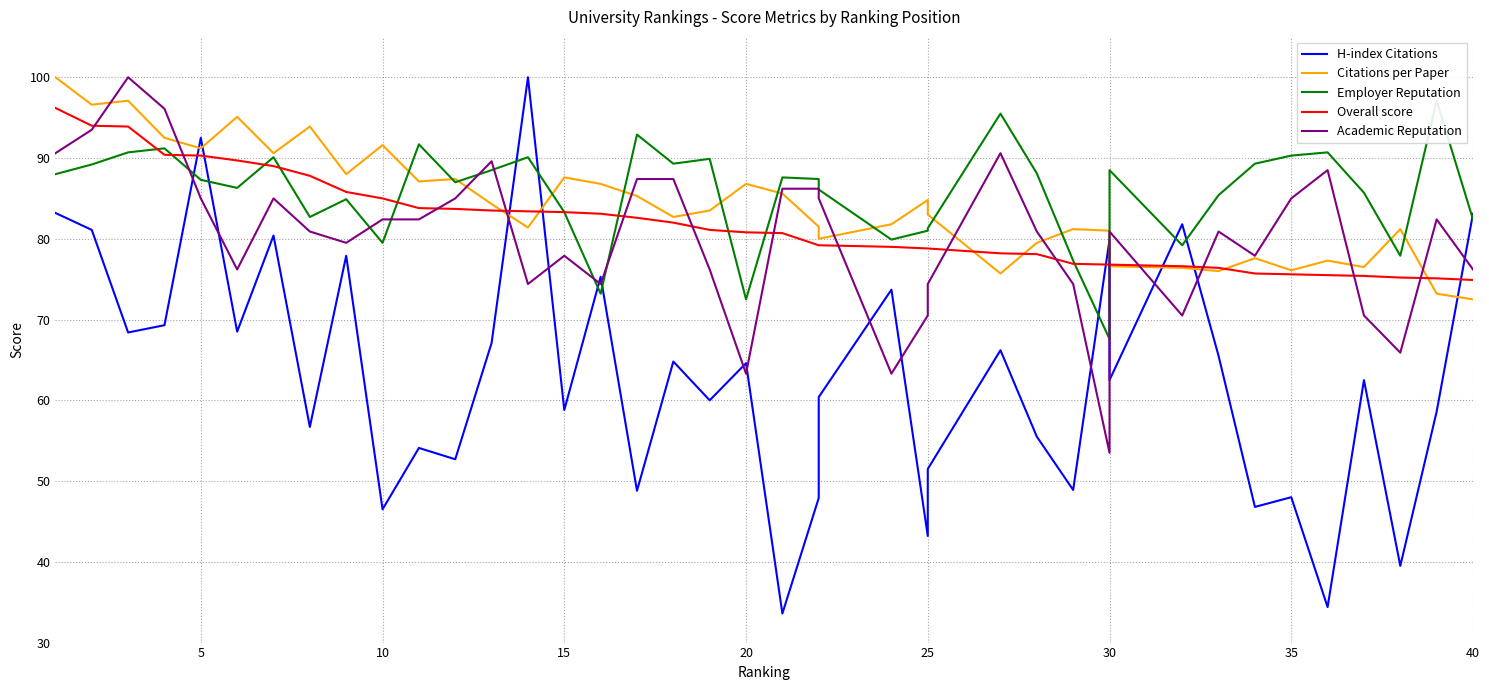

How many values in the Citations per Paper series exceed 83?

20